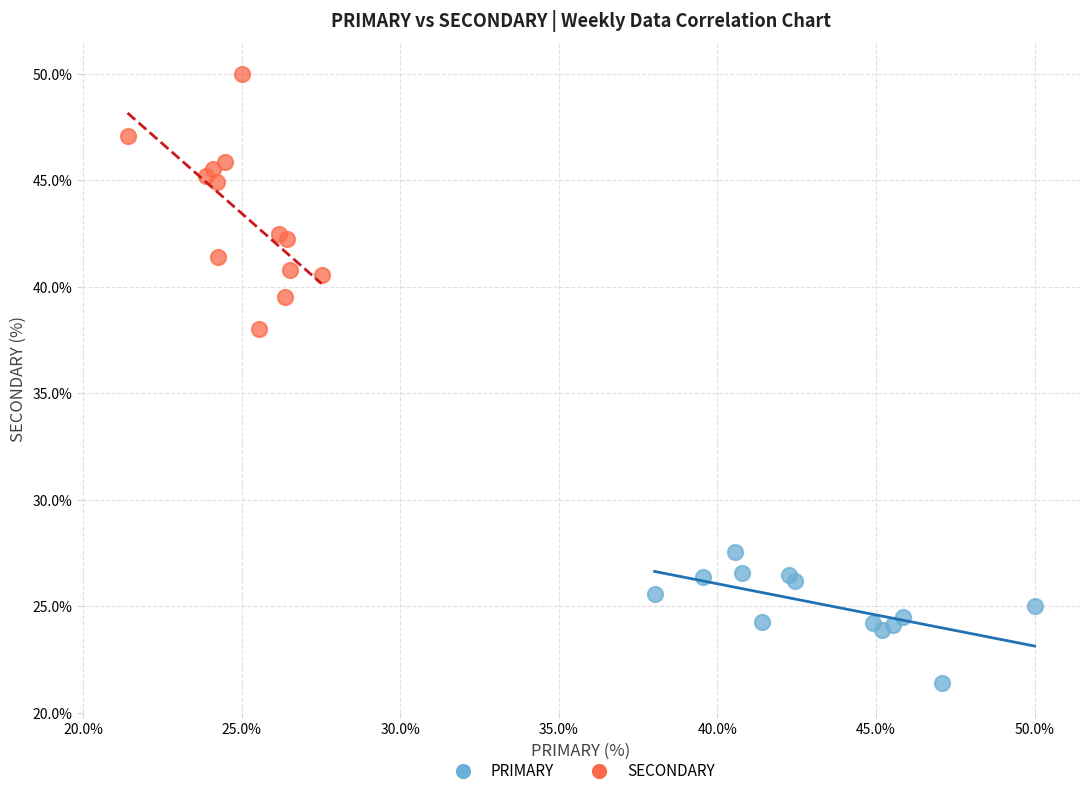

Which series contains the highest Y value?

SECONDARY